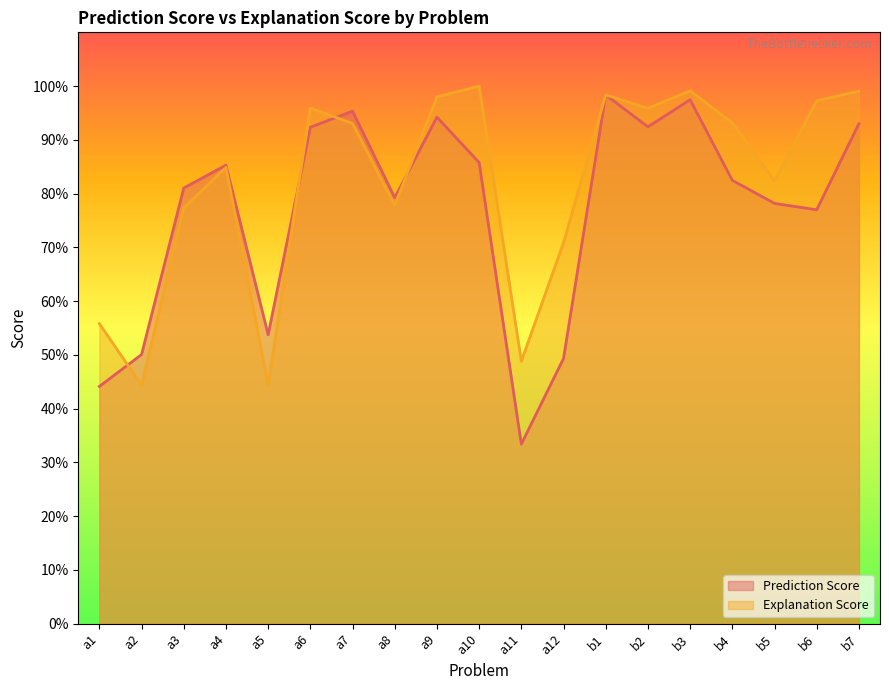

In Explanation Score, how many points are higher than both neighbors (excluding endpoints)?

5